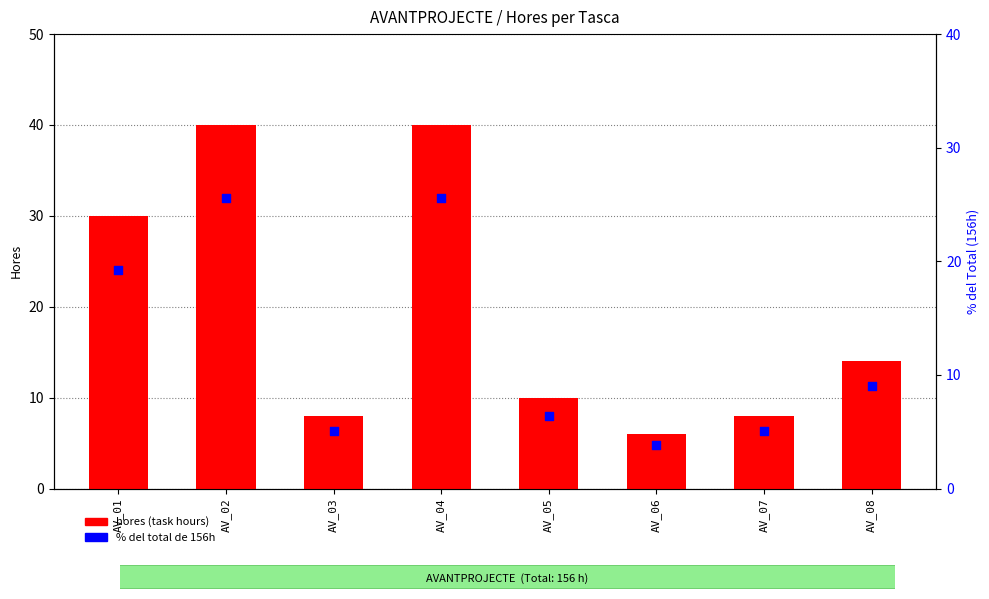

Which series contains the highest Y value?

hores (task hours)